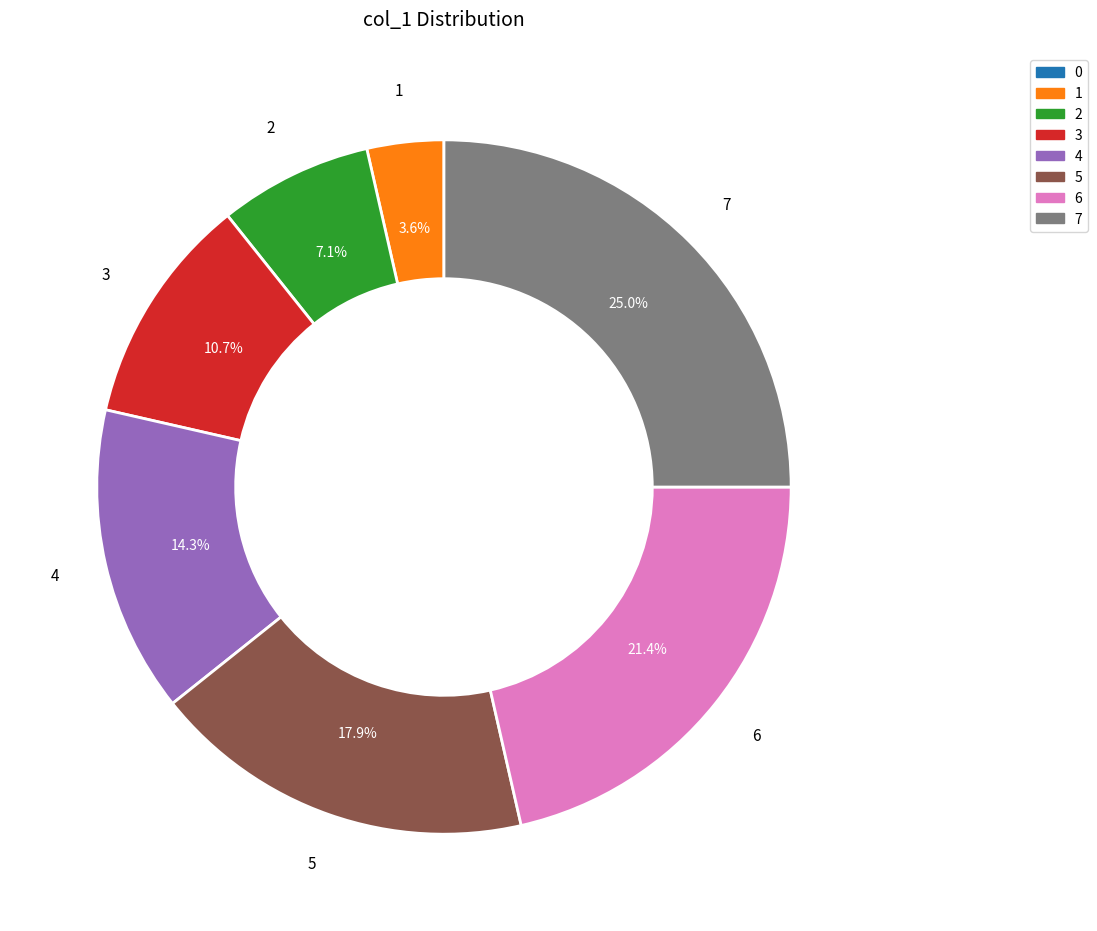

To the nearest percent, what is the average slice percentage?

14%